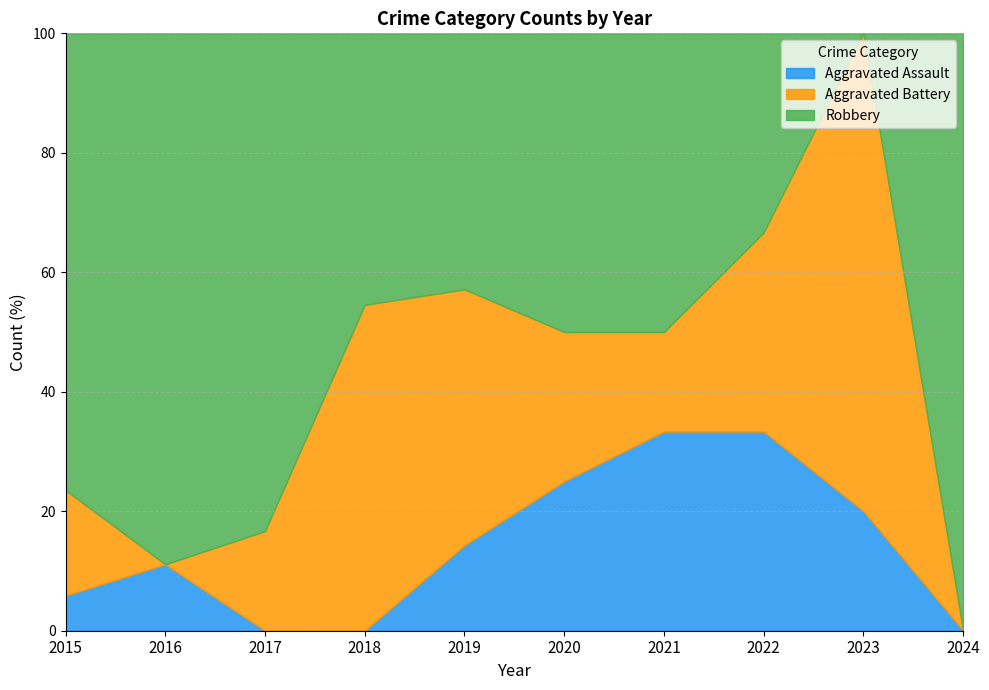

At which label does Robbery first exceed 3?

2015